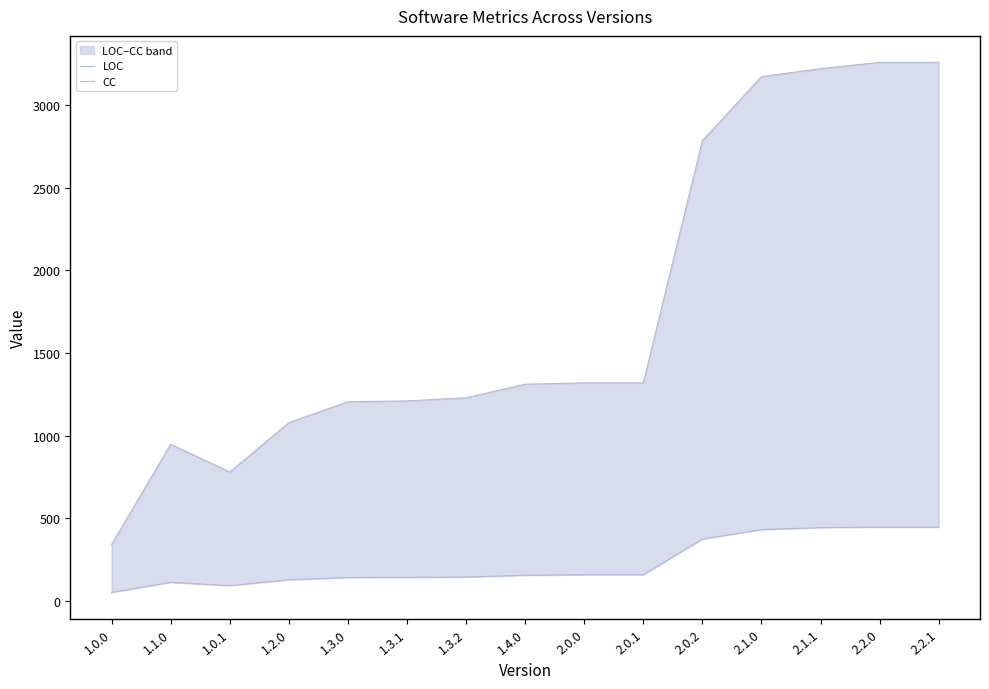

At which label does CC reach its minimum?

1.0.0